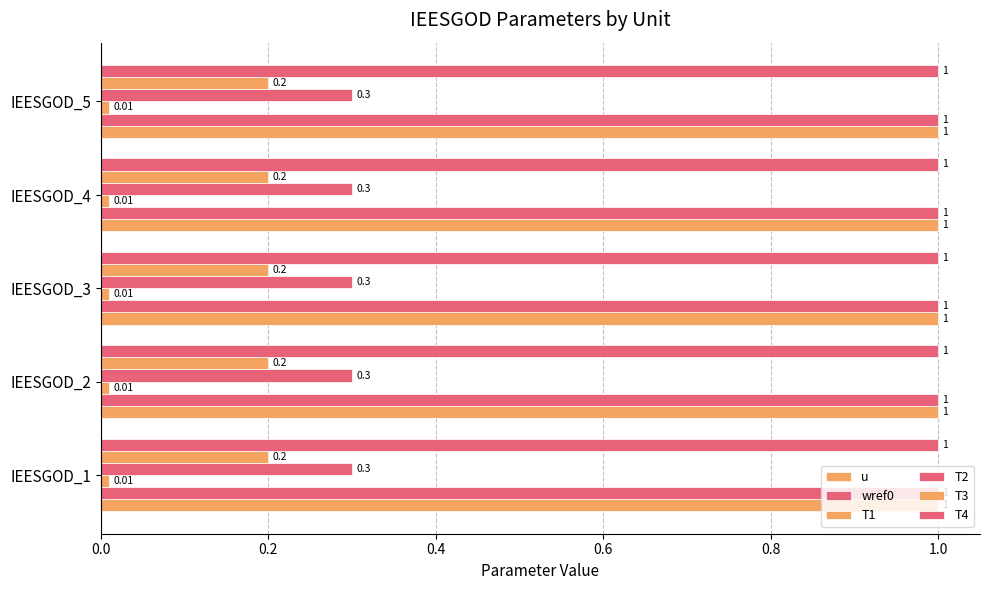

List the series in order of their peak value, lowest first.

T1, T3, T2, u, wref0, T4